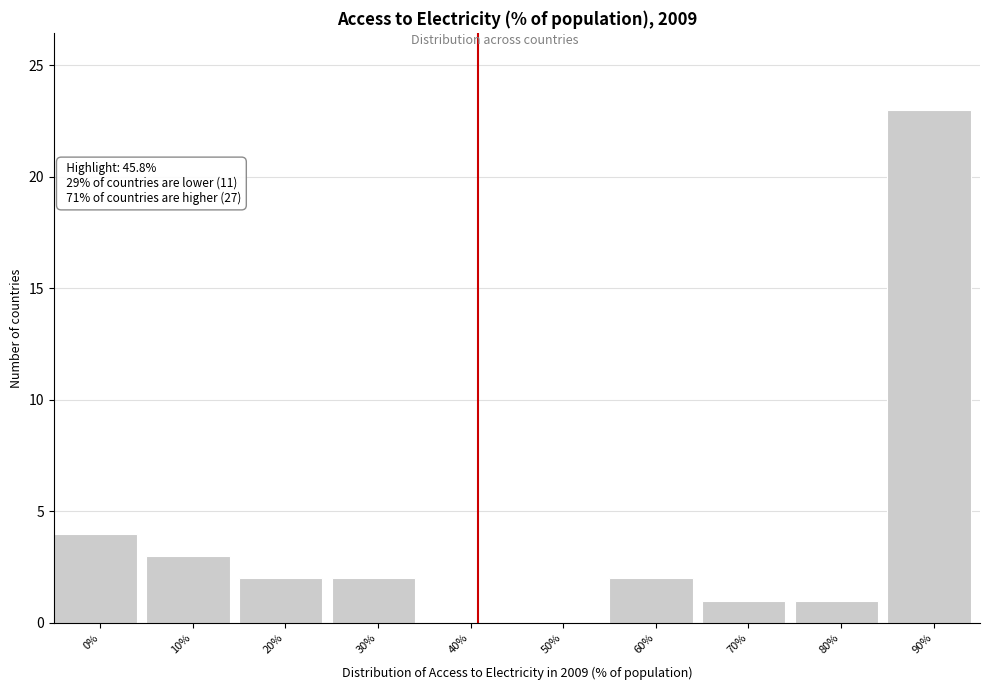

Reading left to right, transcribe all the data shown in this chart.

0%=4	10%=3	20%=2	30%=2	40%=0	50%=0	60%=2	70%=1	80%=1	90%=23